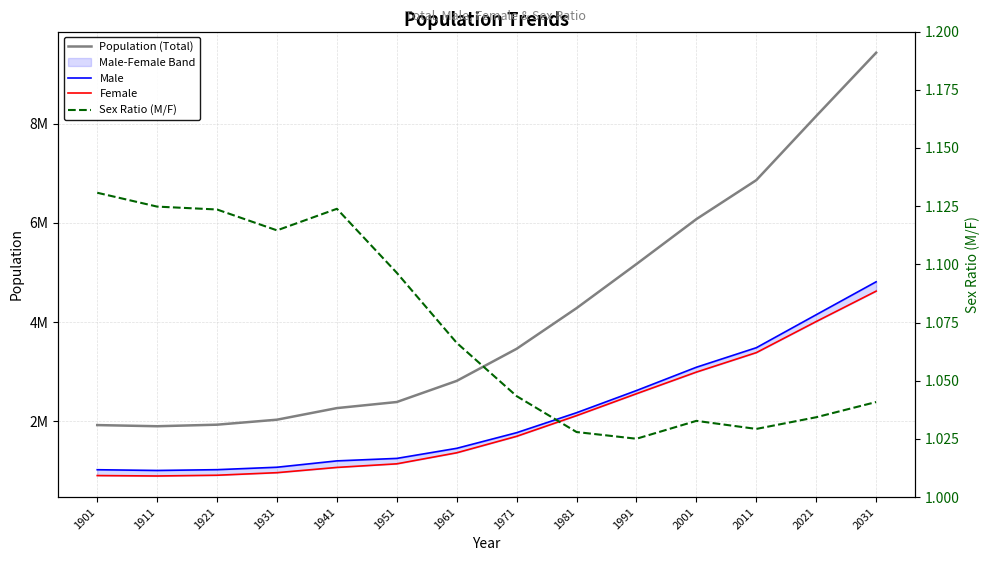

In Population (Total), how many points are lower than both neighbors (excluding endpoints)?

1